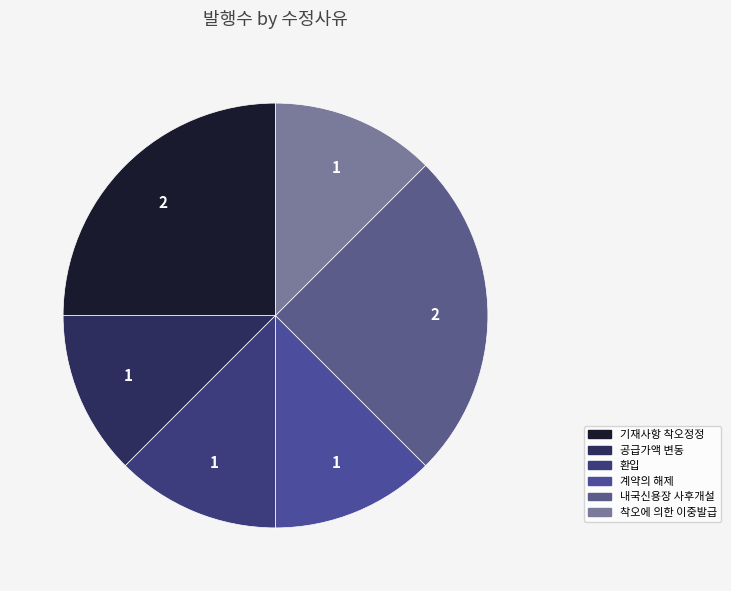

Does any single category account for the majority?

No